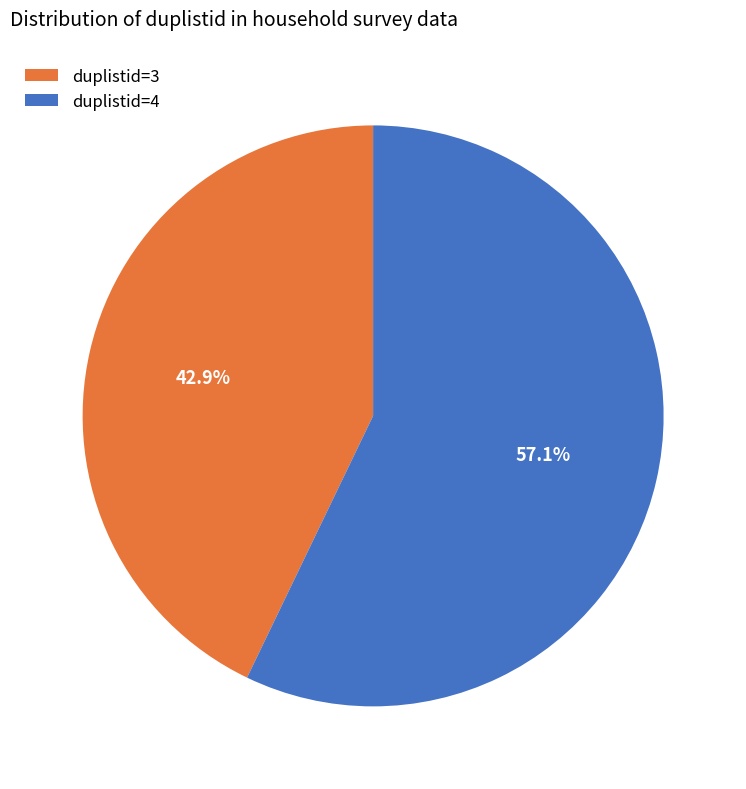

To the nearest percent, what is the average slice percentage?

50%